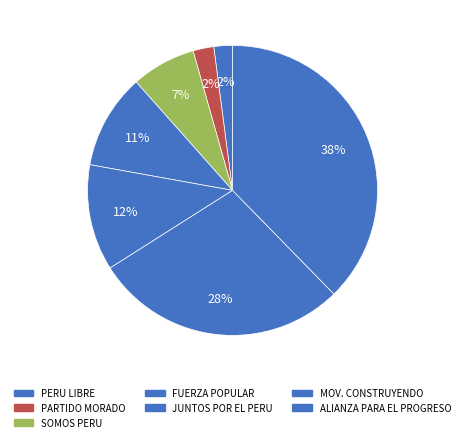

How many slices are in this pie chart?

7